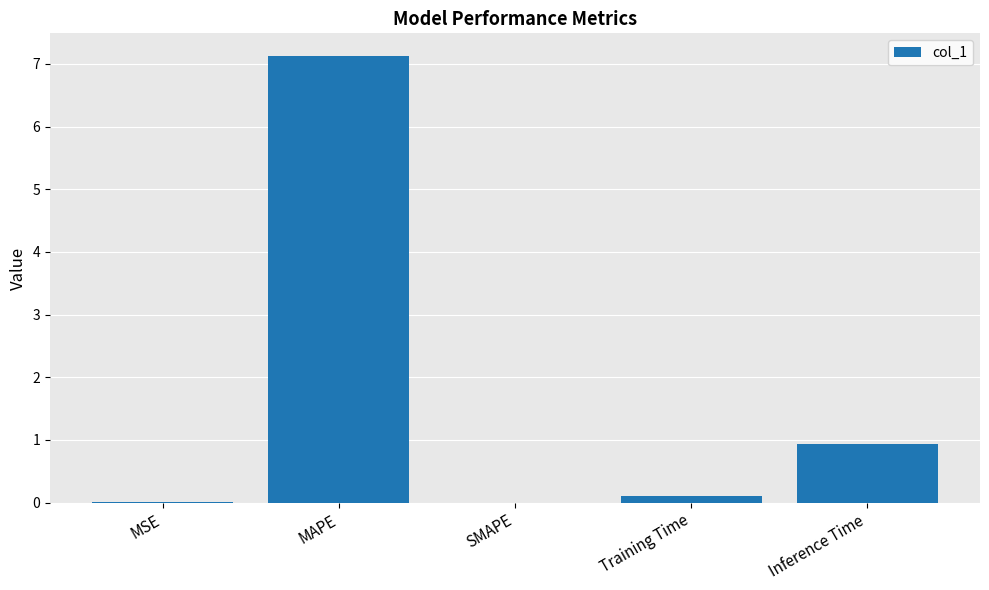

What is the sum of the values at Training Time and Inference Time?

1.0